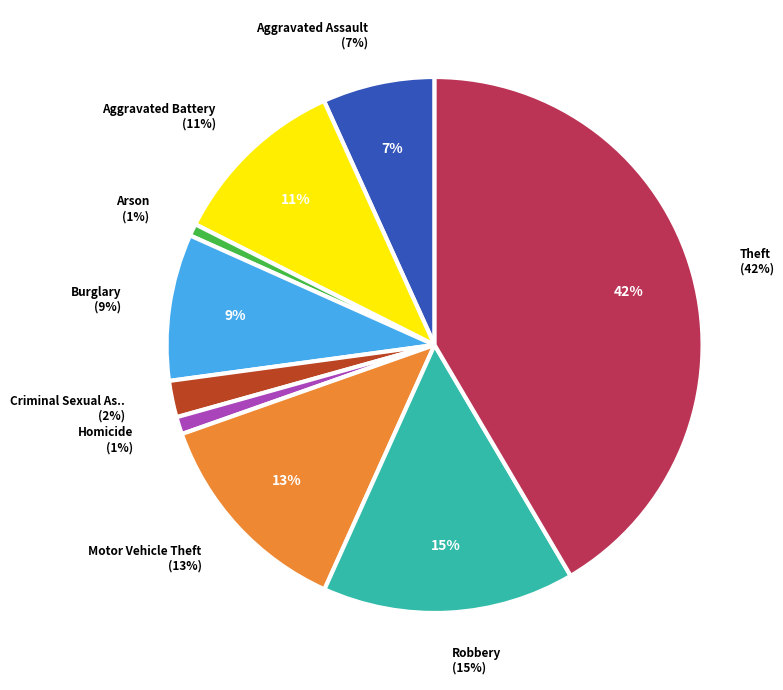

To the nearest percent, what portion does Aggravated Battery represent?

11%